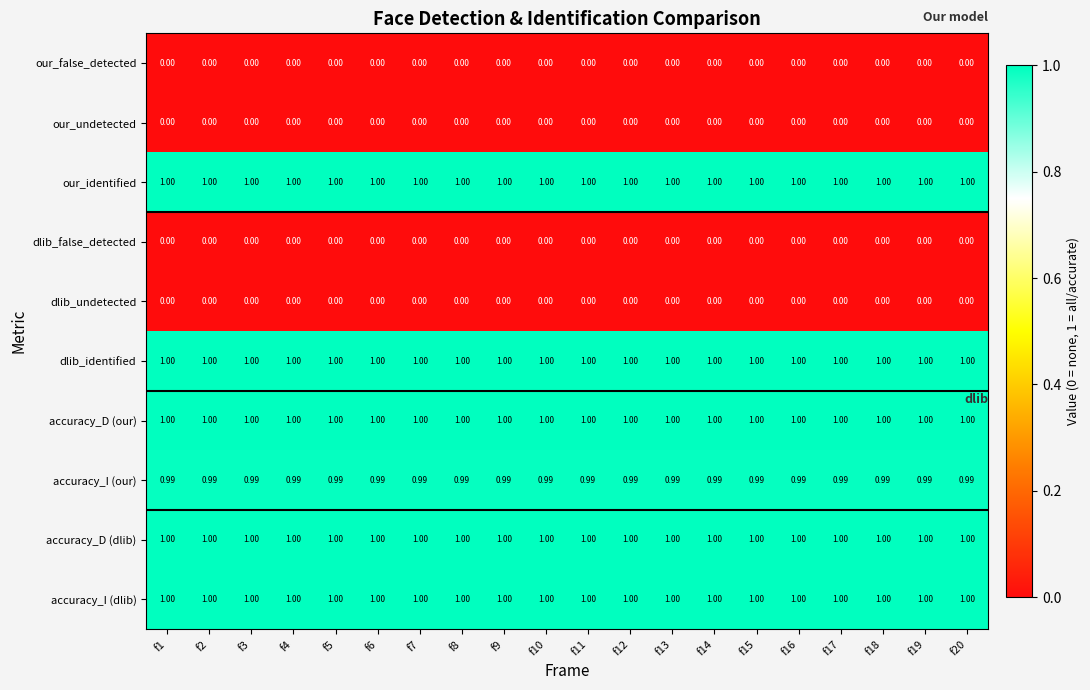

How many categories are shown in the chart?

20